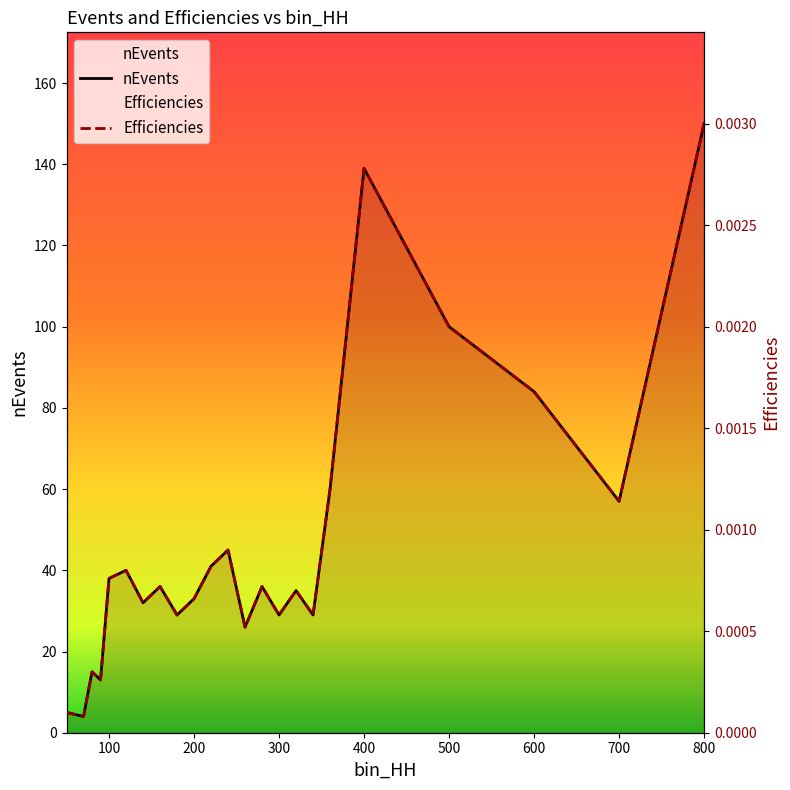

What is the highest value of the nEvents series?

150.0